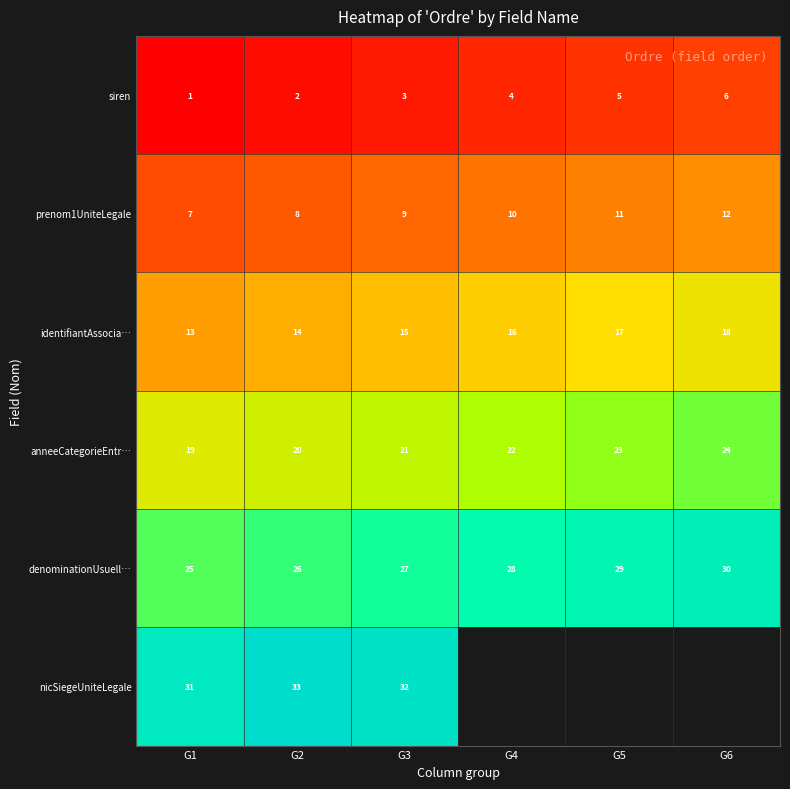

Is it true that denominationUsuell… equals 15.7 at G2?

False